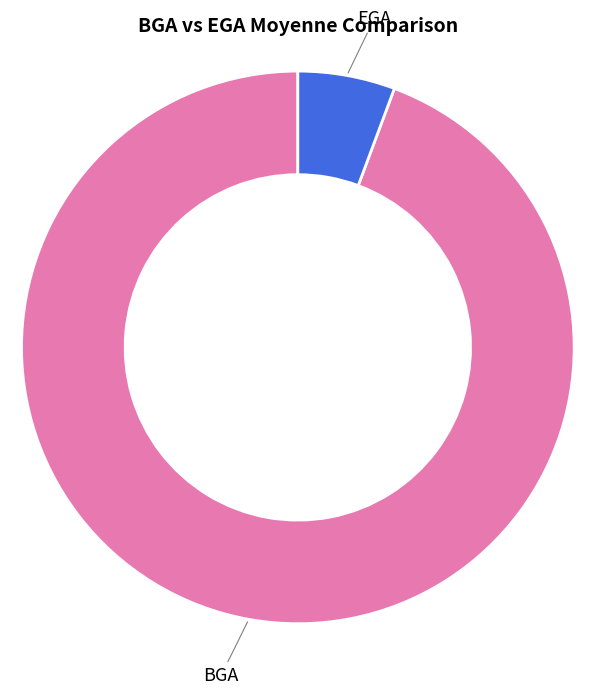

Between EGA and BGA, which is larger?

BGA